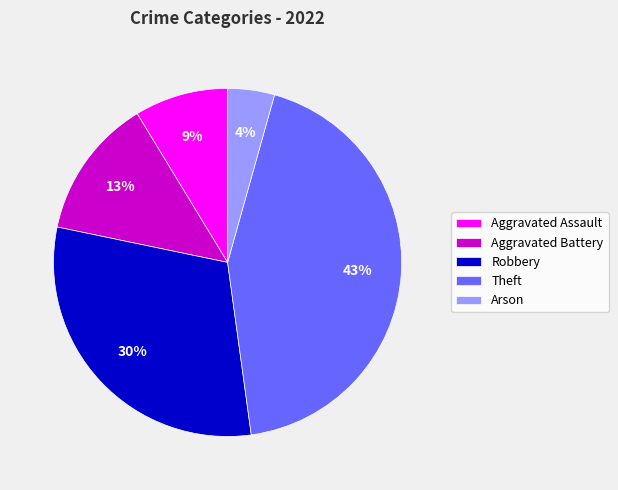

To the nearest percent, what is the difference between the Robbery and Aggravated Battery slice percentages?

17%